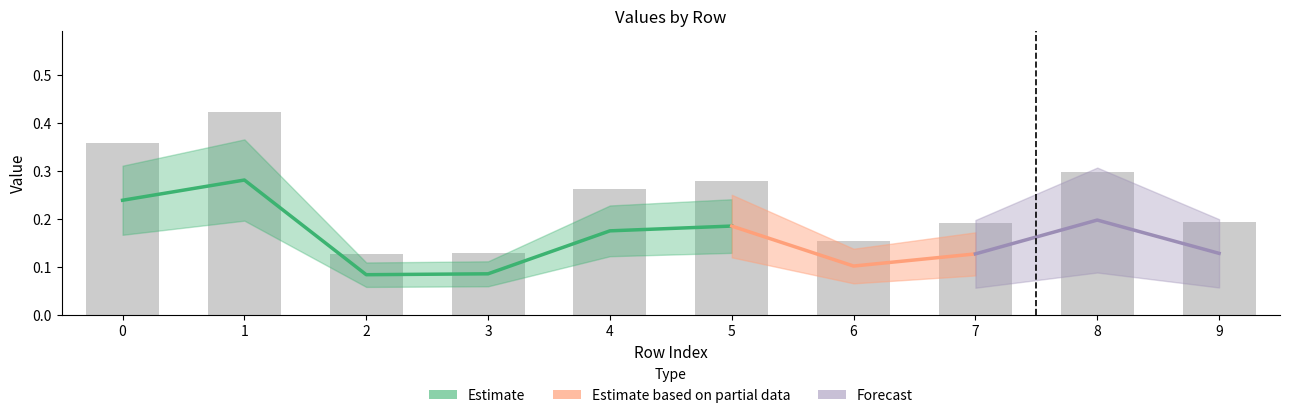

What is the value of the 8th bar from the left?

0.2